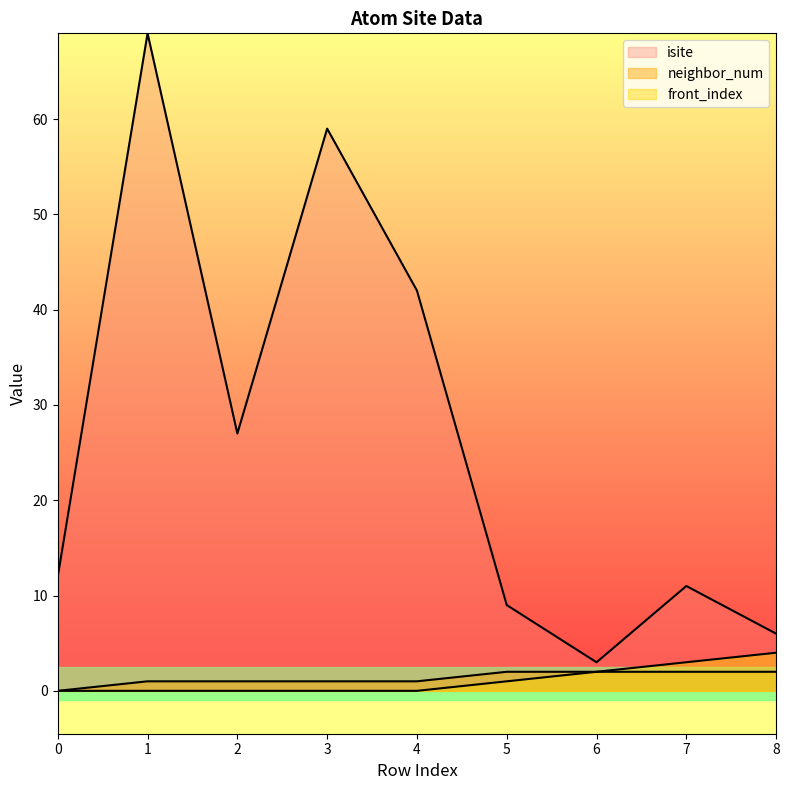

Reading right to left, transcribe all the data shown in this chart.

isite: 8=6	7=11	6=3	5=9	4=42	3=59	2=27	1=69	0=12
neighbor_num: 8=2	7=2	6=2	5=2	4=1	3=1	2=1	1=1	0=0
front_index: 8=4	7=3	6=2	5=1	4=0	3=0	2=0	1=0	0=0